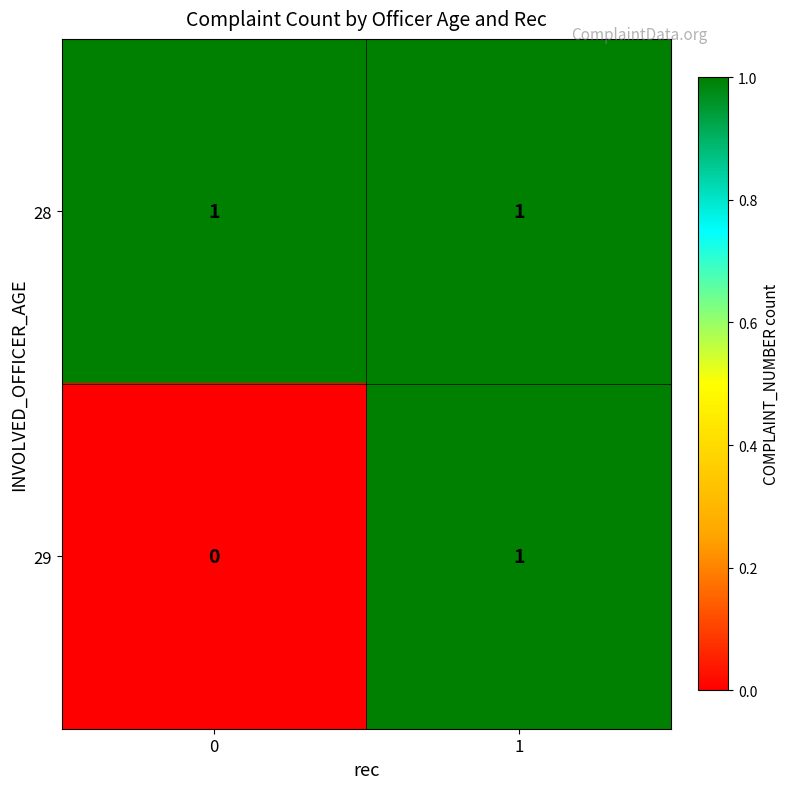

At which category is the sum across all series the highest?

1